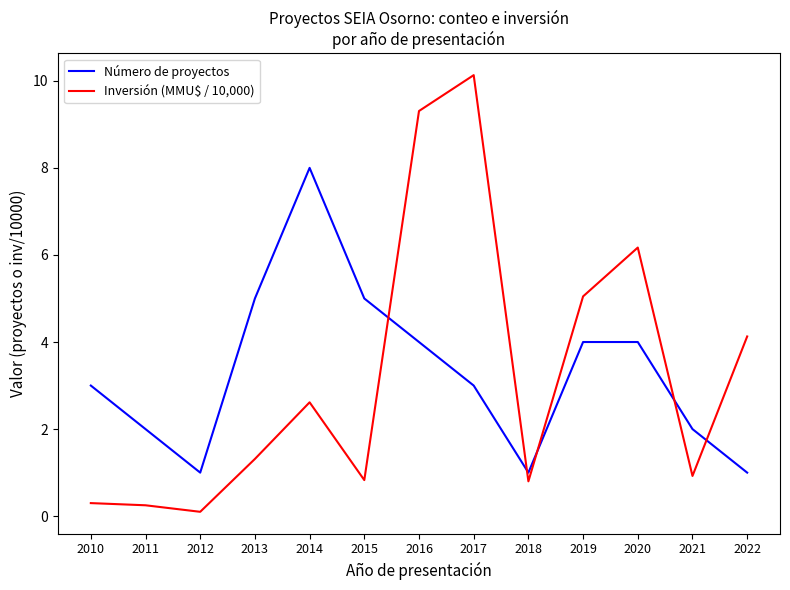

What is the sum of the Número de proyectos values at 2016 and 2013?

9.0